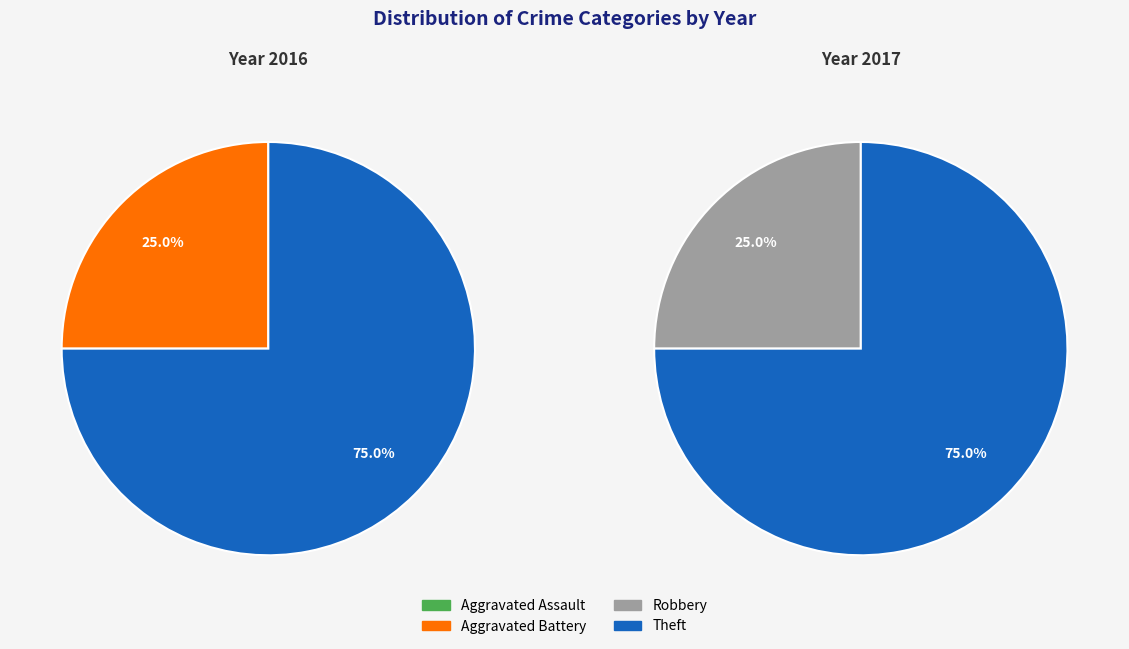

Count the number of slices in the pie.

4